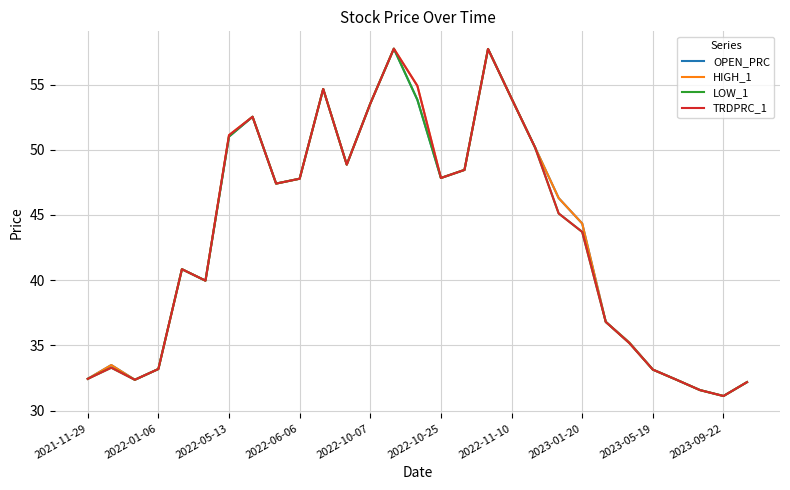

What is the minimum value shown in the chart?

31.1